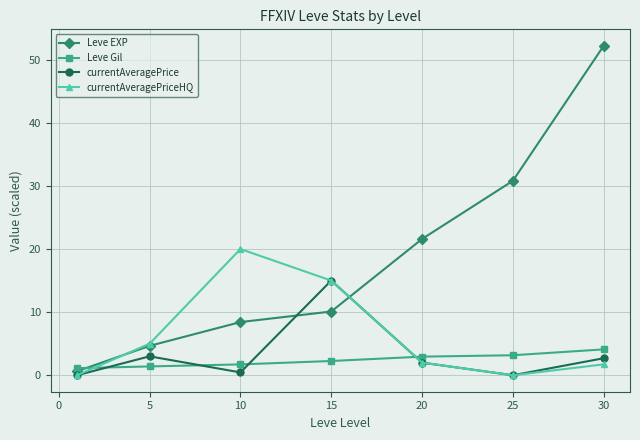

Which series has the largest total across all categories?

Leve EXP